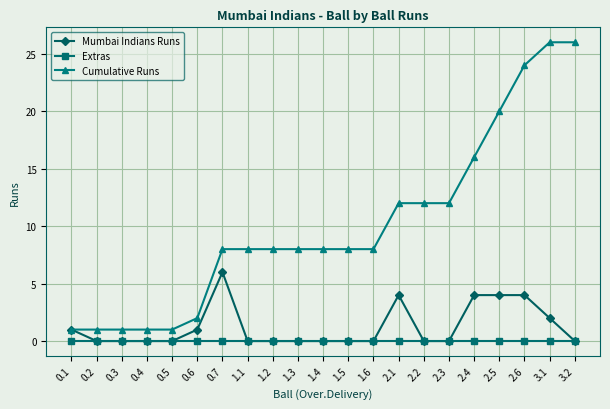

What is the difference between the maximum and minimum values in the Cumulative Runs series?

25